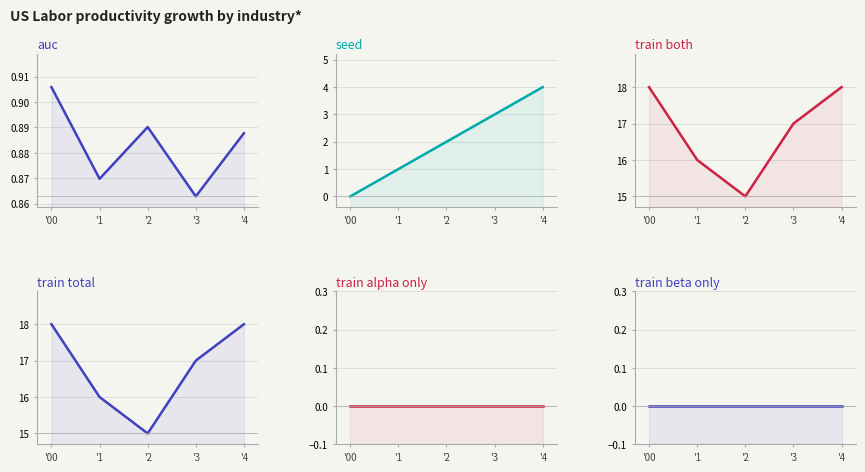

Reading left to right, what are all the values shown in this chart?

auc: 0.9	0.9	0.9	0.9	0.9
seed: 0.0	1.0	2.0	3.0	4.0
train_both: 18.0	16.0	15.0	17.0	18.0
train_total: 18.0	16.0	15.0	17.0	18.0
train_alpha_only: 0.0	0.0	0.0	0.0	0.0
train_beta_only: 0.0	0.0	0.0	0.0	0.0